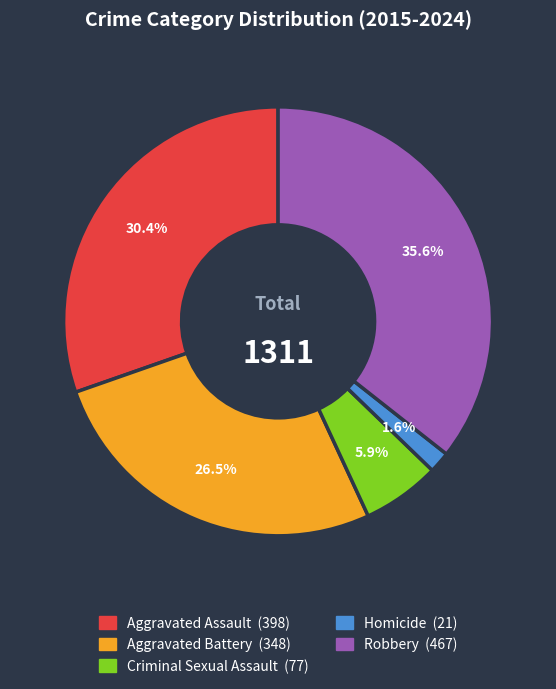

How much of the chart is everything except Homicide?

98.4%